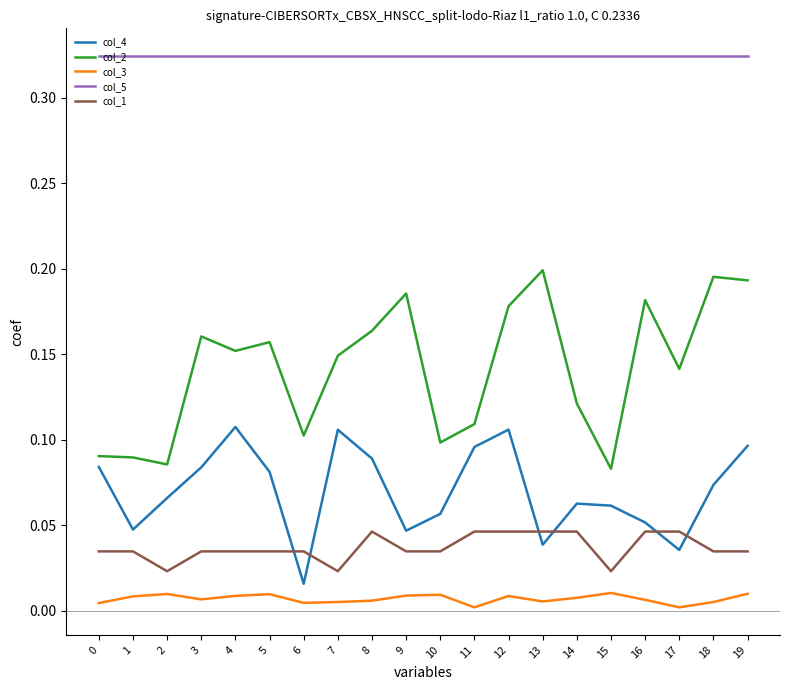

True or false: col_3 and col_2 cross at least once.

False